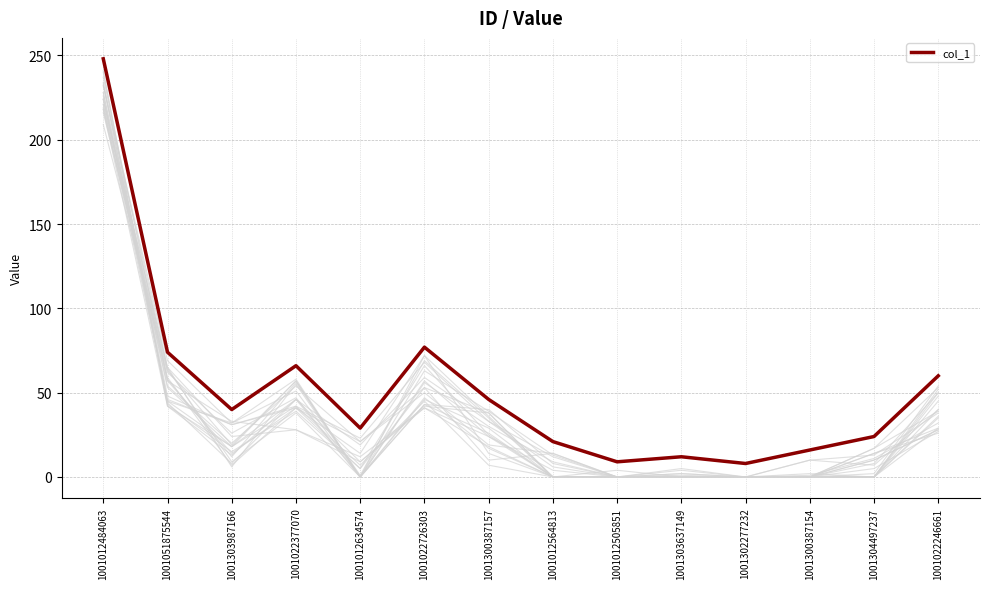

What is the difference between the maximum and minimum values?

240